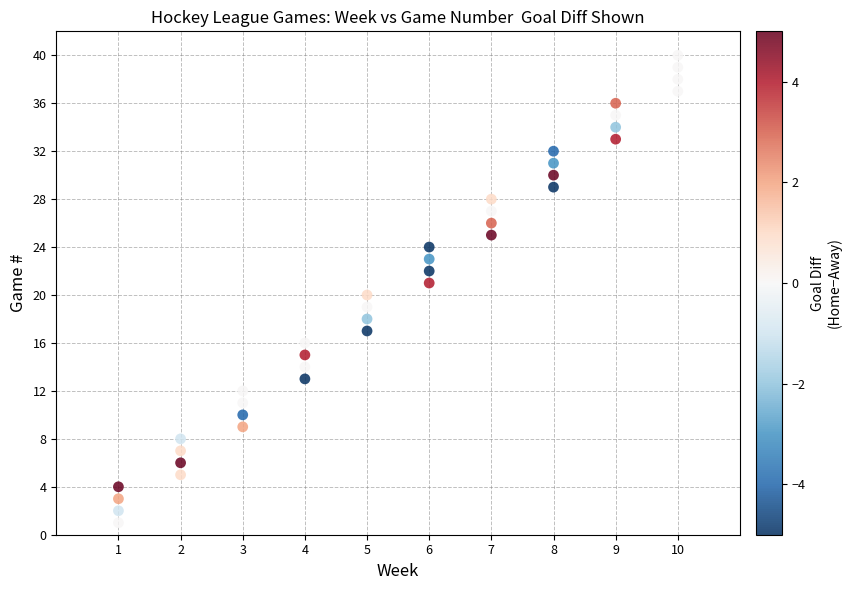

What is the range of Y values (max minus min)?

39